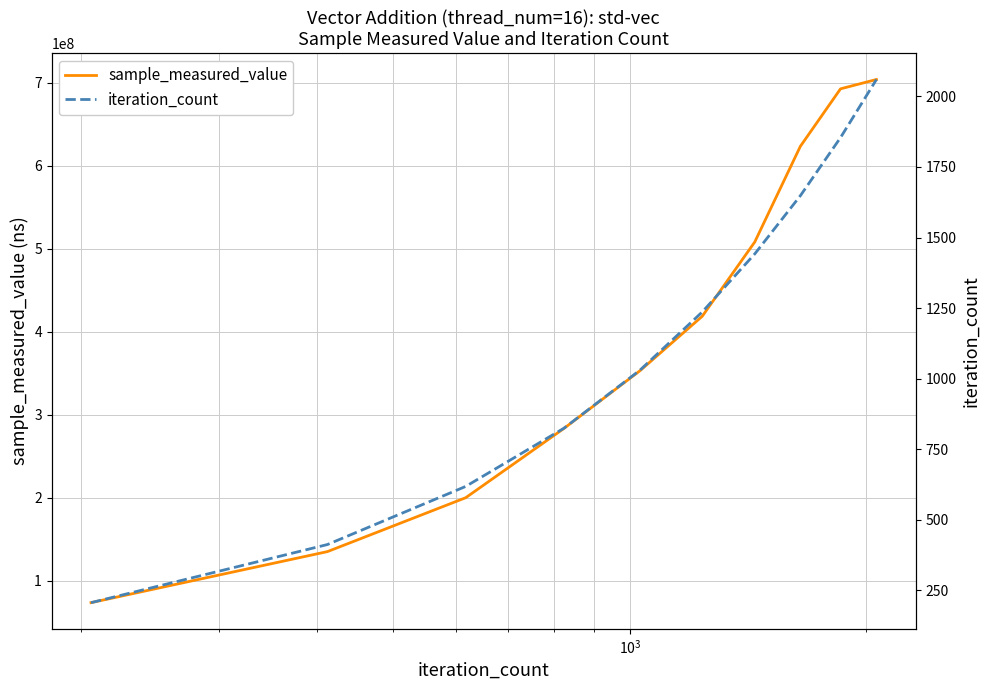

Reading left to right, extract all data points from this chart.

sample_measured_value: 73311928	134854014	199838083	283252904	352874818	418440556	508087603	623288693	692646159	703908963
iteration_count: 206	412	618	824	1030	1236	1442	1648	1854	2060